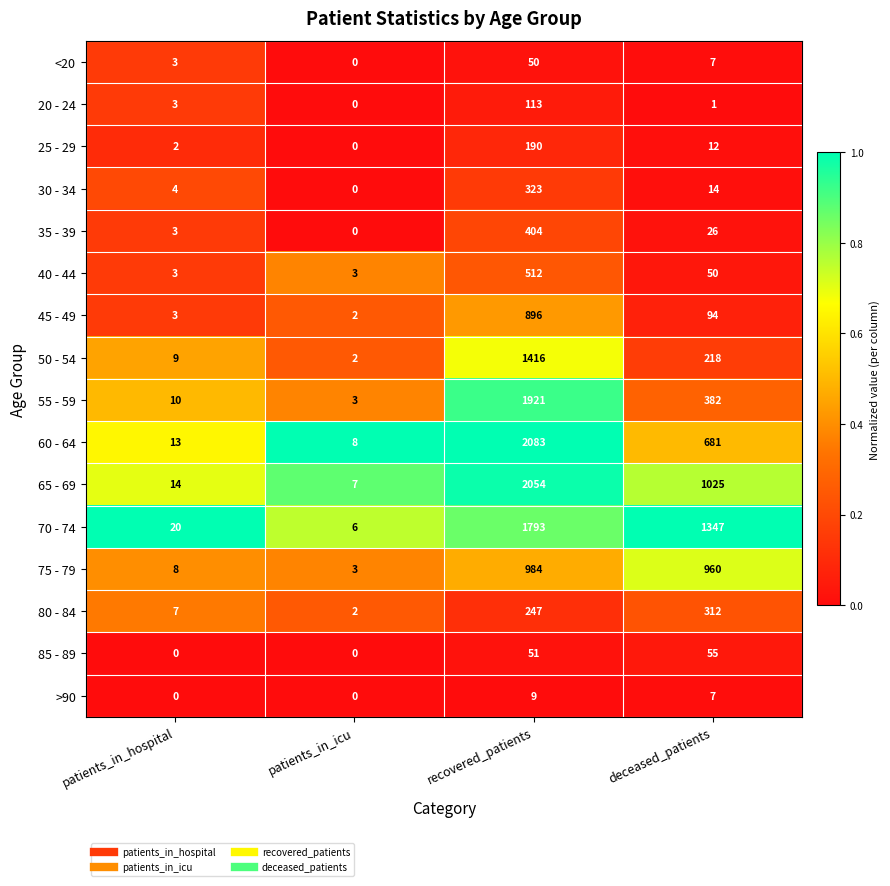

What is the difference between the maximum and minimum values in the 65 - 69 series?

2047